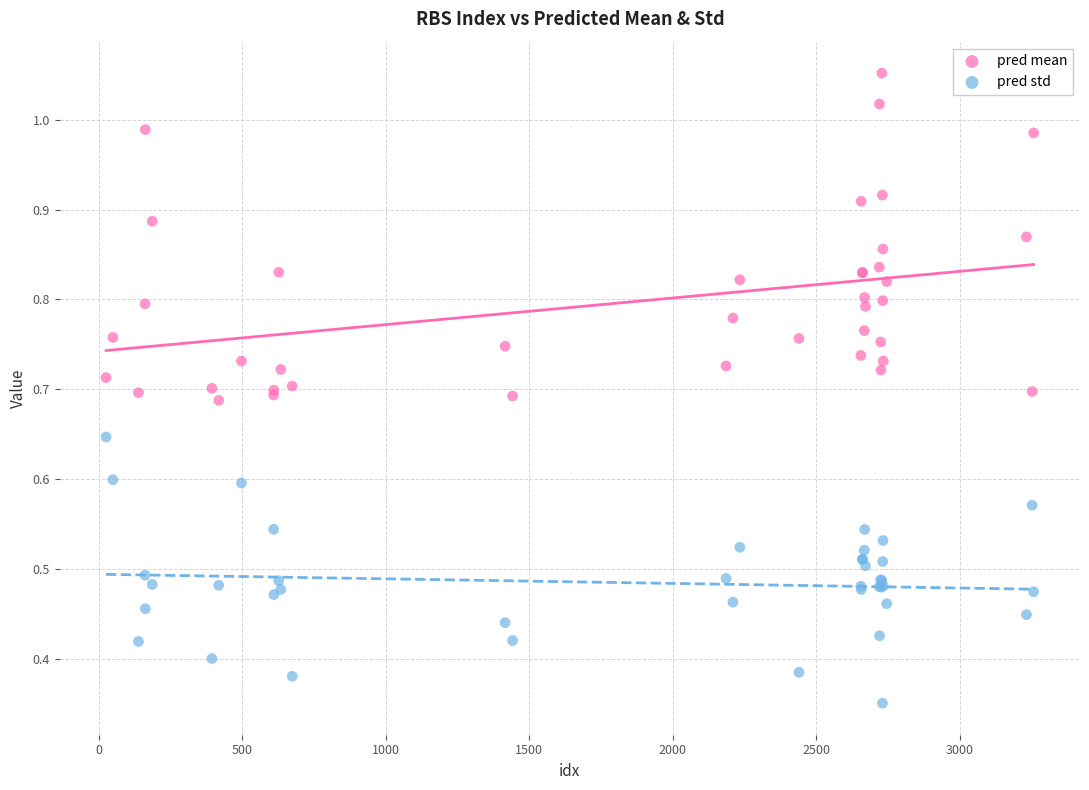

What is the X range (max minus min) for the scatter plot?

3233.0